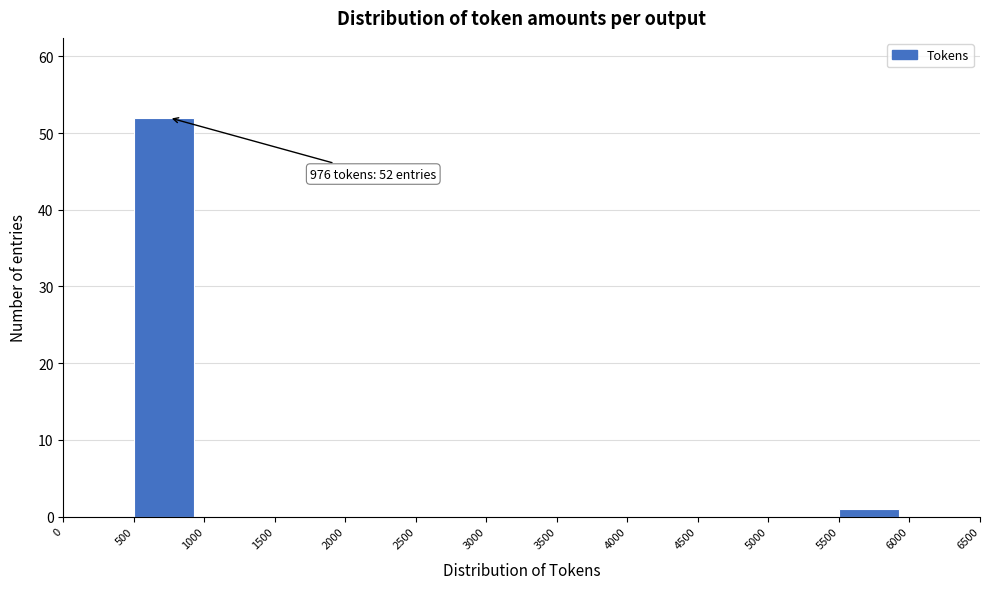

Over which range of the x-axis is the bar tallest?

500 to 1000